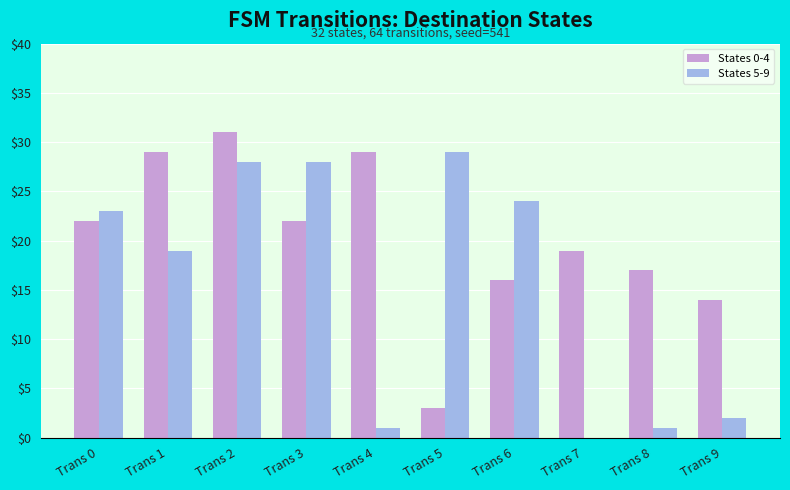

What is the sum of the States 5-9 values at Trans 5 and Trans 8?

30